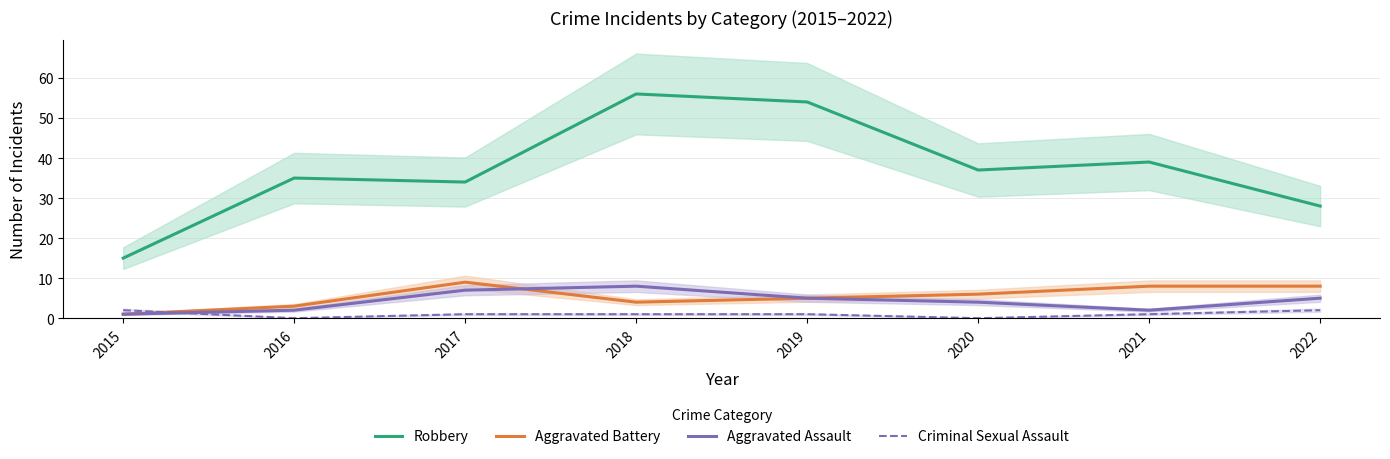

What are all the series names shown in the legend?

Robbery, Aggravated Battery, Aggravated Assault, Criminal Sexual Assault